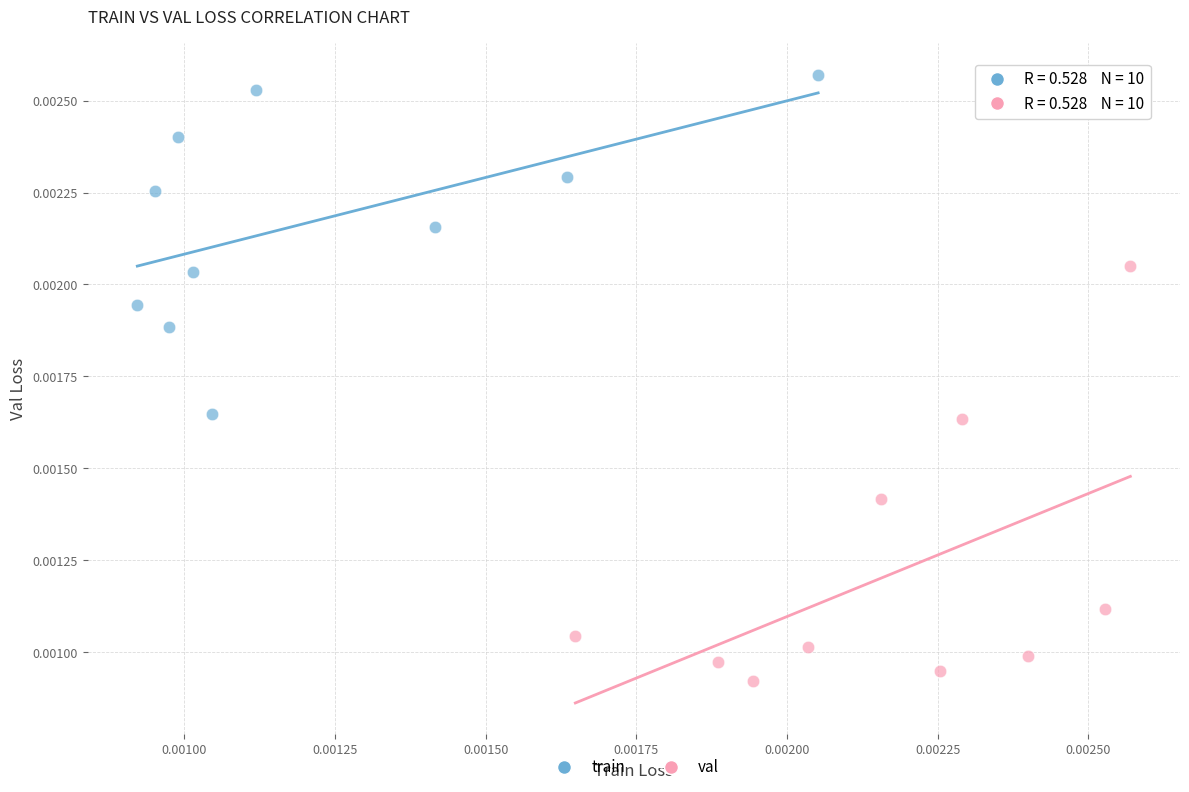

Which series contains the lowest Y value?

val